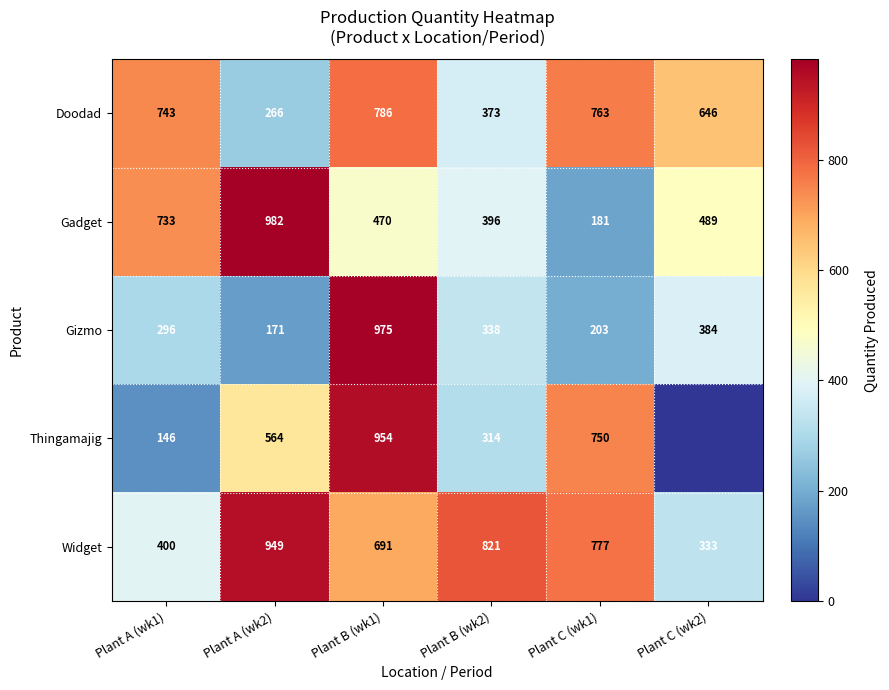

Where does the Gizmo series first go above 338?

Plant B (wk1)